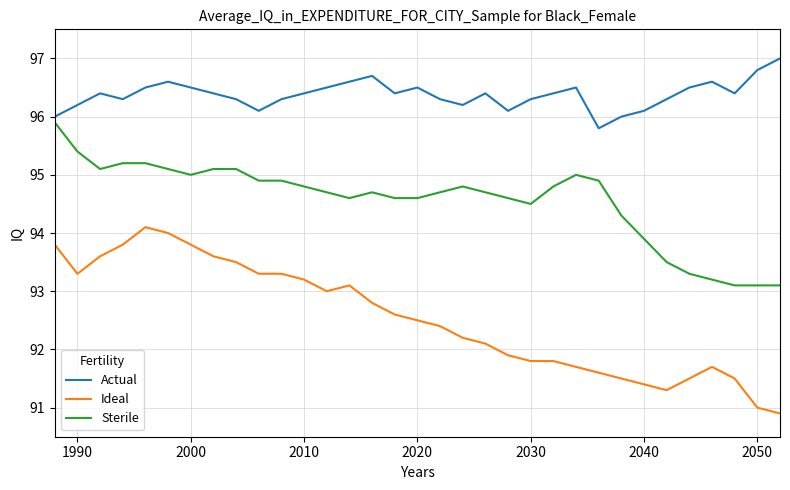

Which series has the largest range (max minus min)?

Ideal